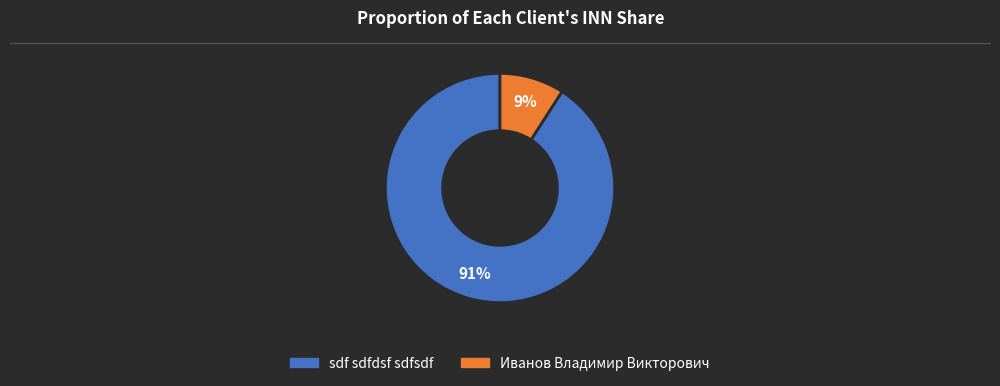

How many segments does this pie chart have?

2